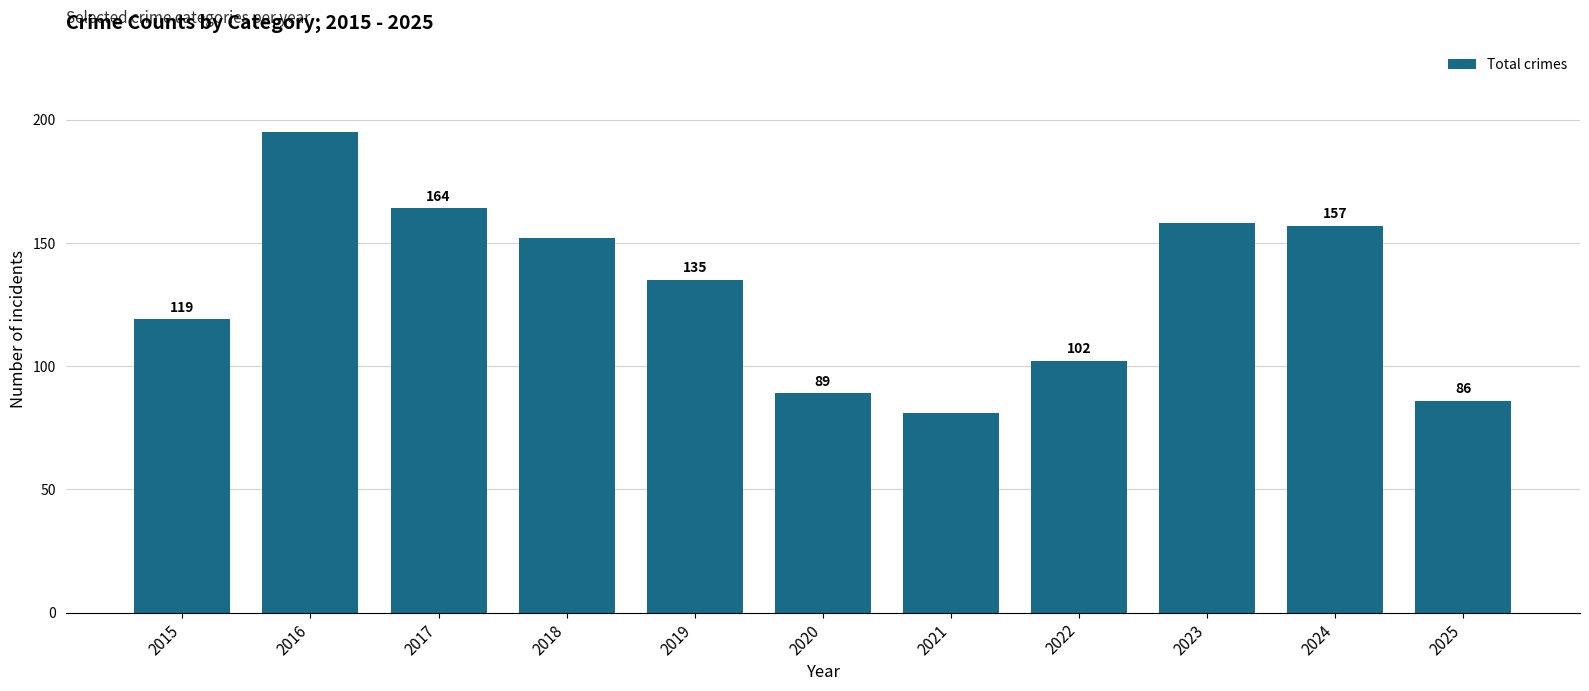

What is the average value?

131